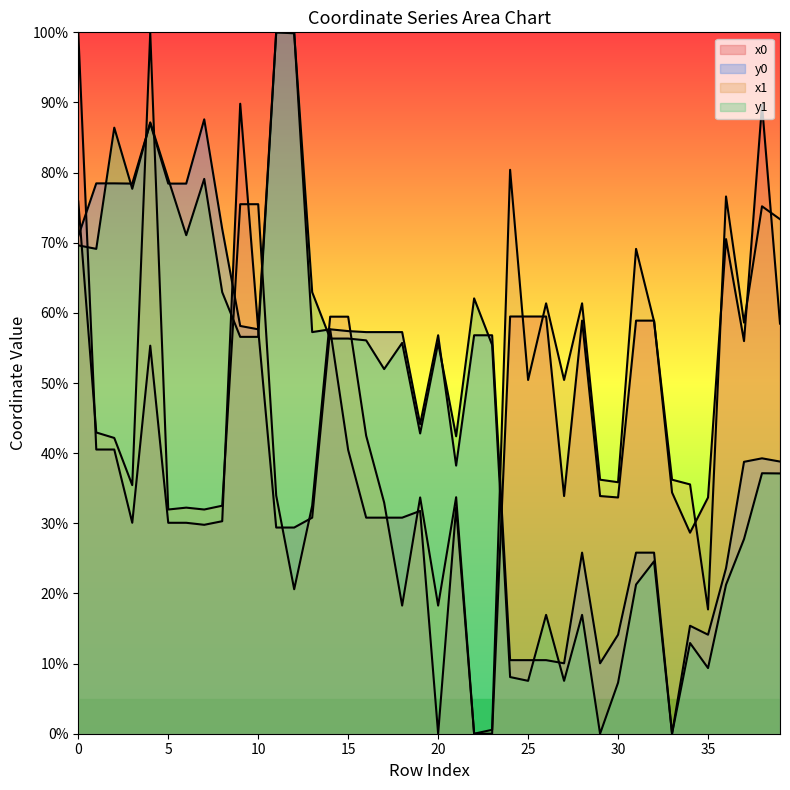

Which series has the largest range (max minus min)?

x0